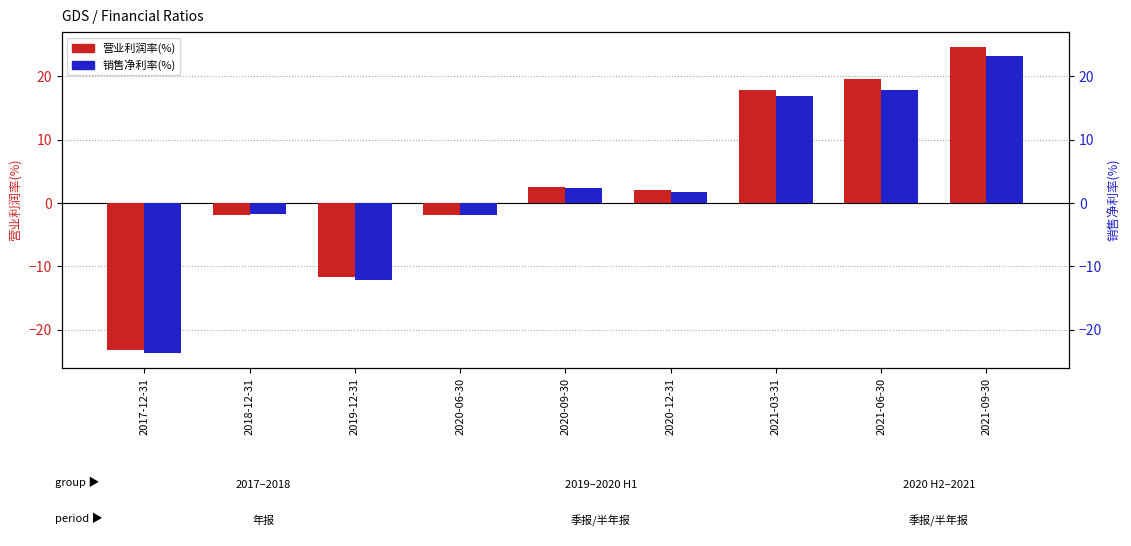

How many groups of bars are there?

9